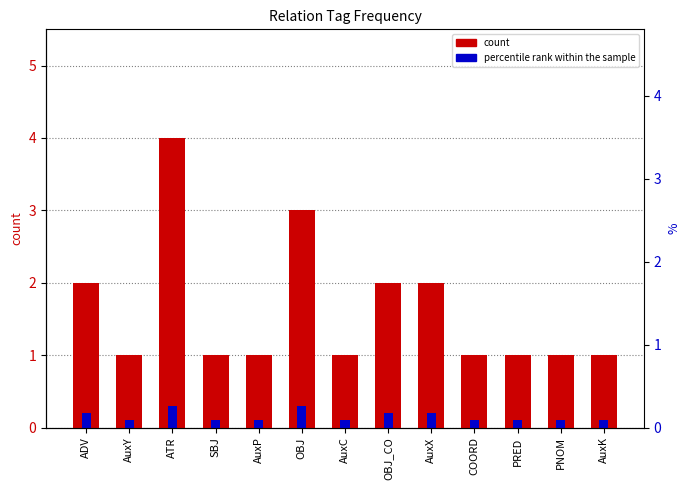

How many percentile rank within the sample values are between 0 and 1?

13